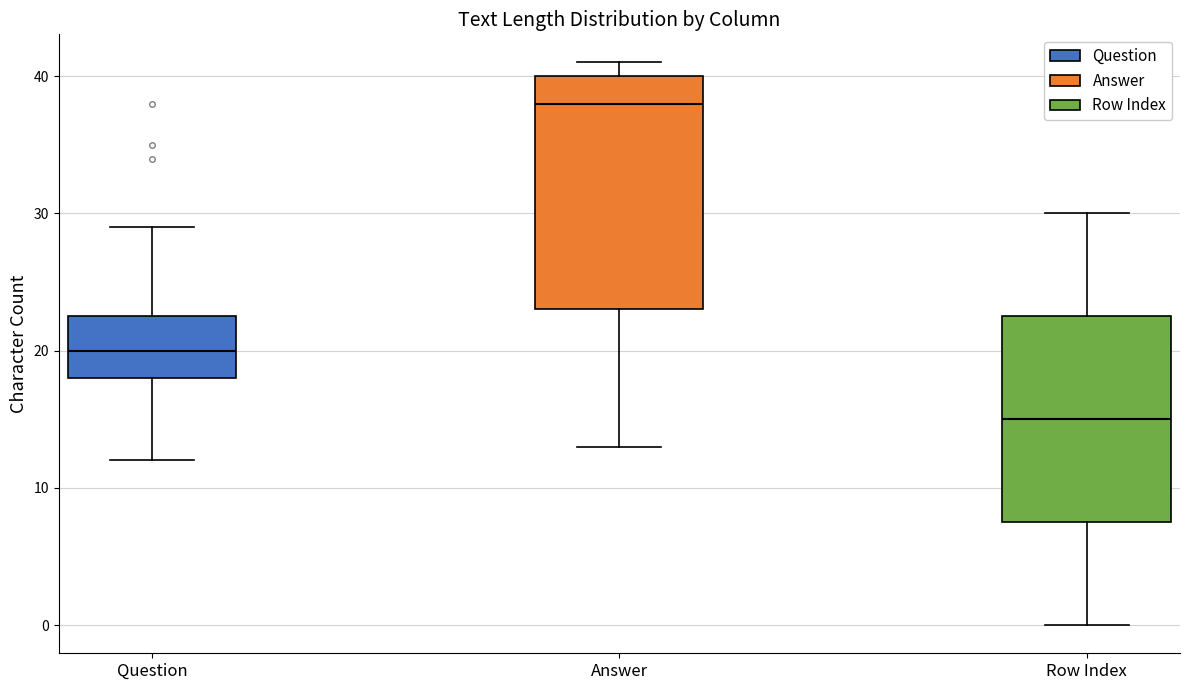

Which box has the highest median line?

Answer